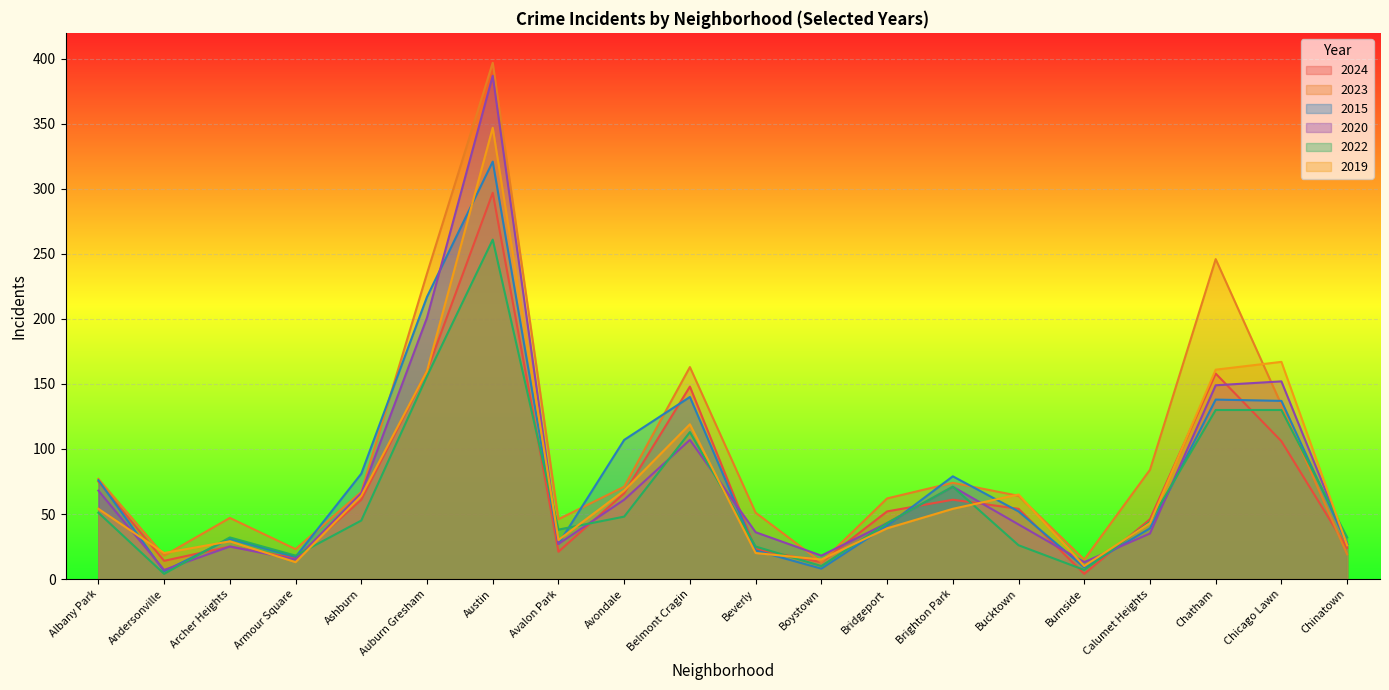

What is the lowest value of the 2019 series?

10